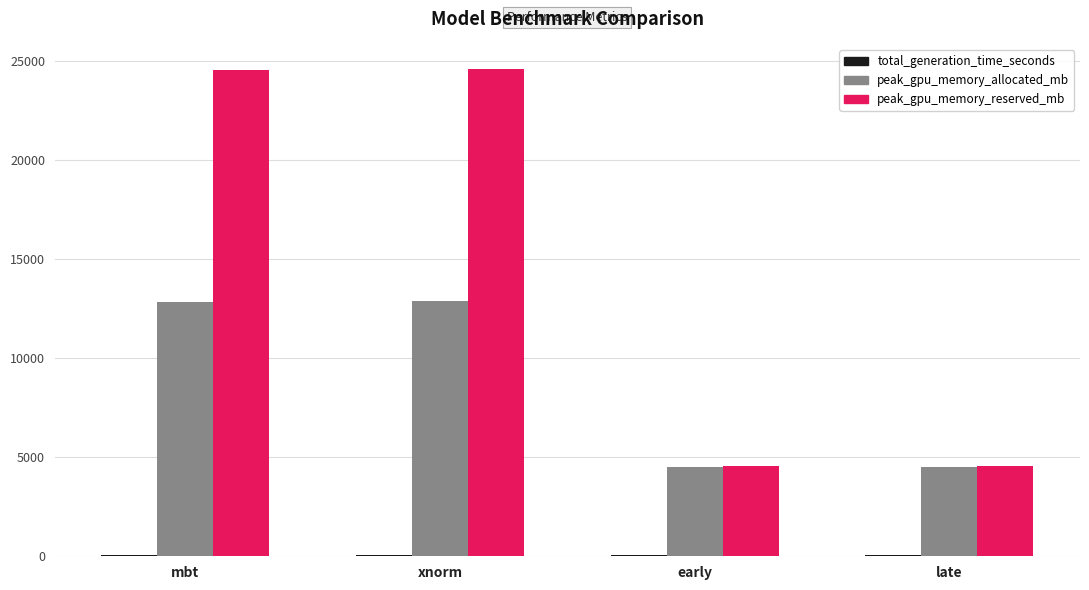

Are the bars horizontal?

No